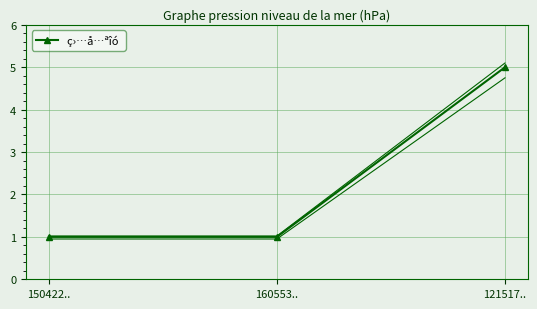

What position from the left is 150422..?

1